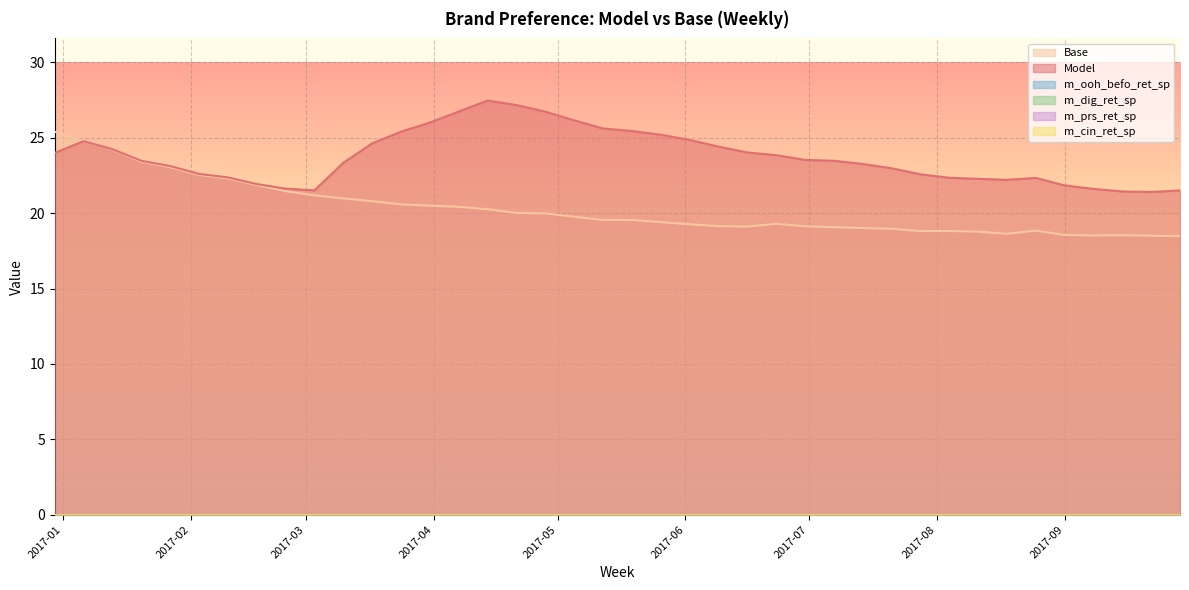

Where does the Model series first go above 23?

2016-12-30